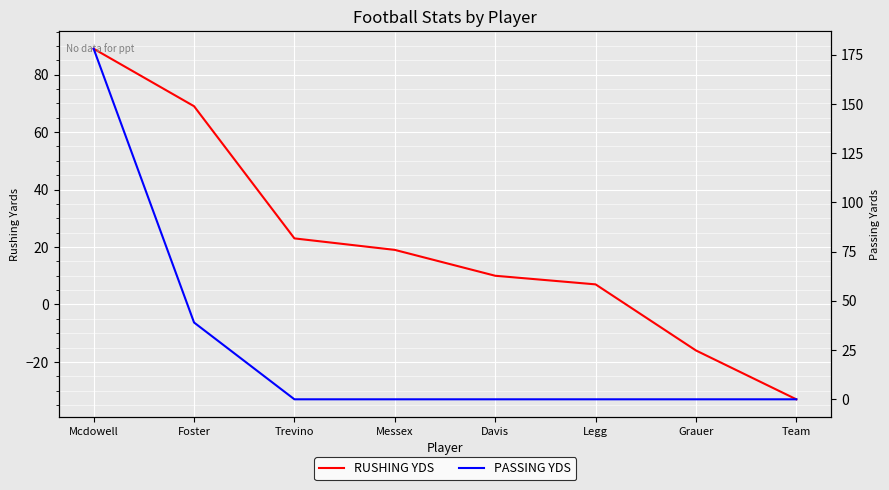

What is the label of the 7th point from the left?

Grauer